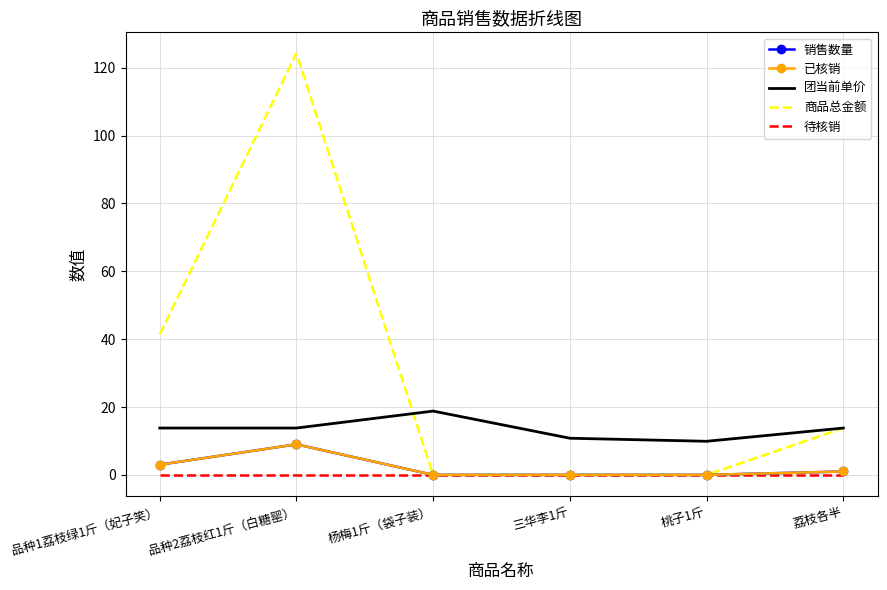

At which category does the chart reach its peak across all series?

品种2荔枝红1斤（白糖罂）